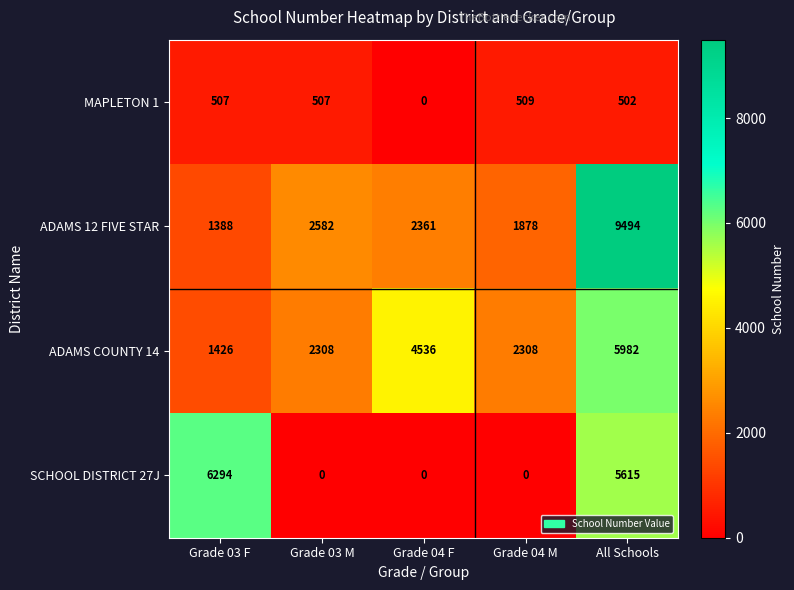

Reading left to right, transcribe all the data shown in this chart.

MAPLETON 1: 507	507	0	509	502
ADAMS 12 FIVE STAR: 1388	2582	2361	1878	9494
ADAMS COUNTY 14: 1426	2308	4536	2308	5982
SCHOOL DISTRICT 27J: 6294	0	0	0	5615